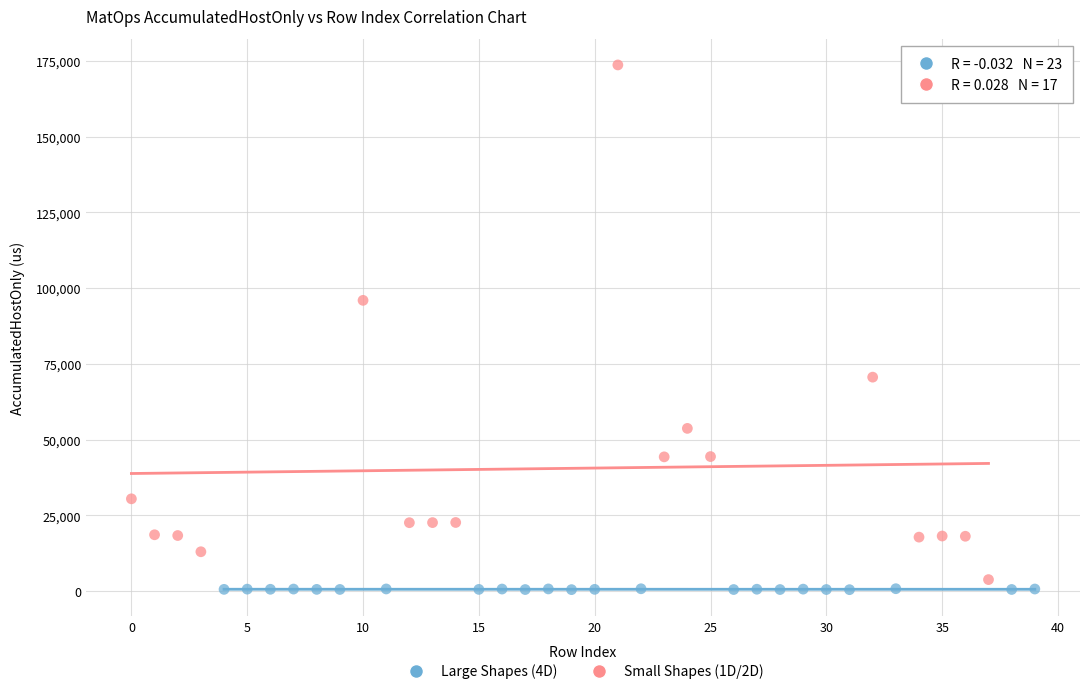

Which series contains the highest Y value?

Small Shapes (1D/2D)